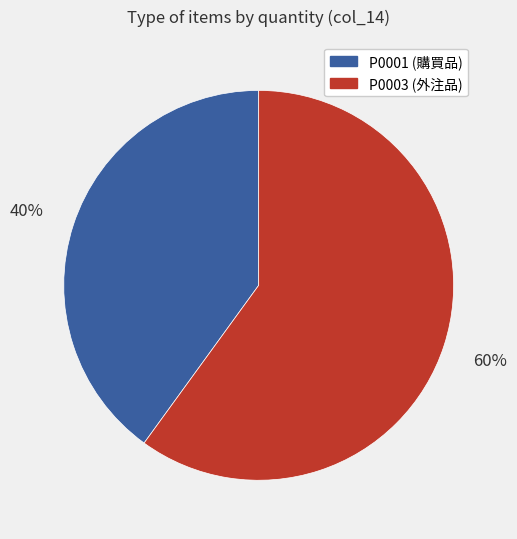

What is the largest slice in the pie chart?

P0003